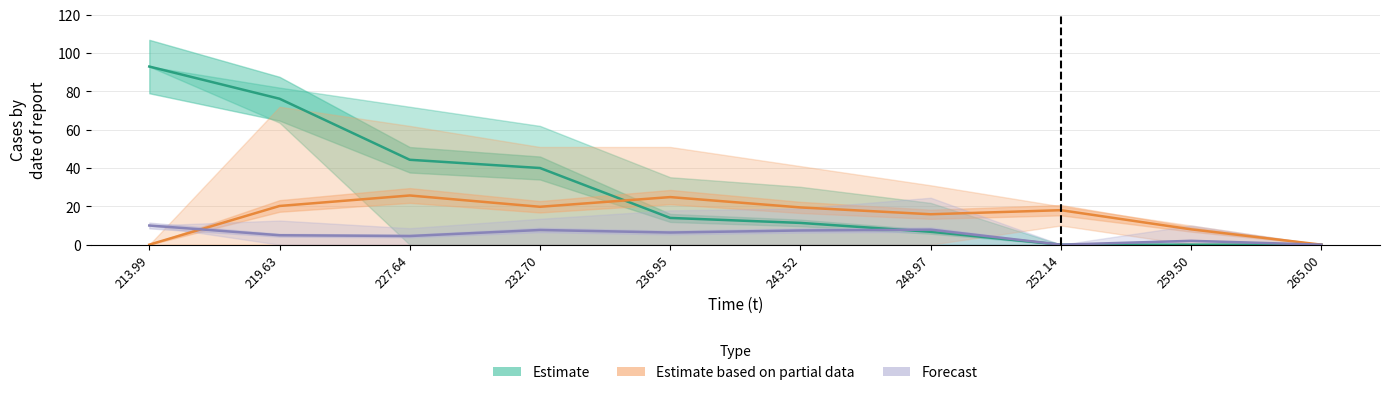

What is the approximate value of Forecast at 236.95?

6.3